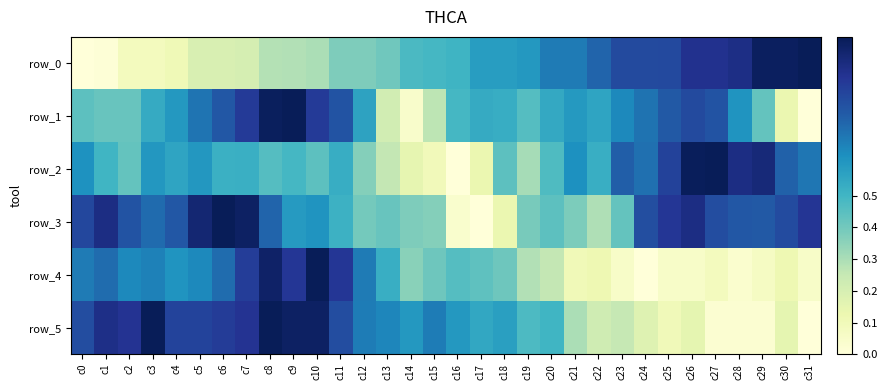

What is the average value of the row_2 series?

0.5